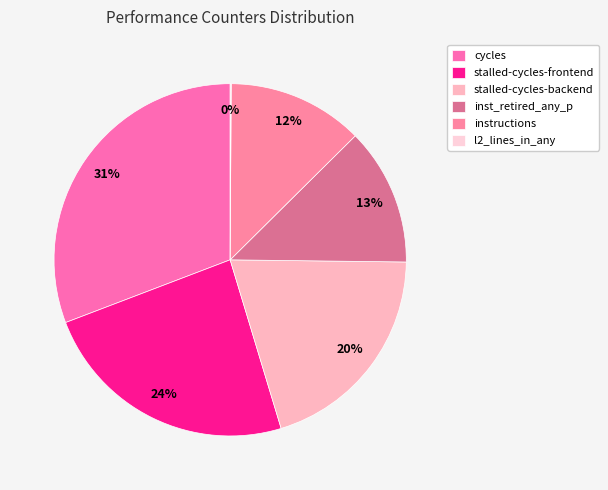

Do inst_retired_any_p and stalled-cycles-backend together represent more than half of the pie?

No